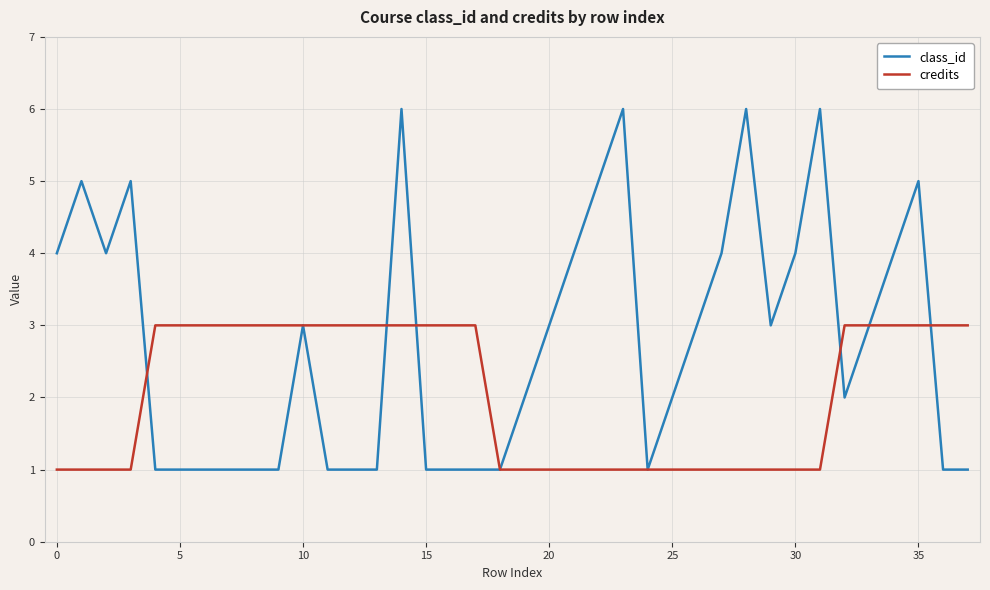

Which series has the largest range (max minus min)?

class_id